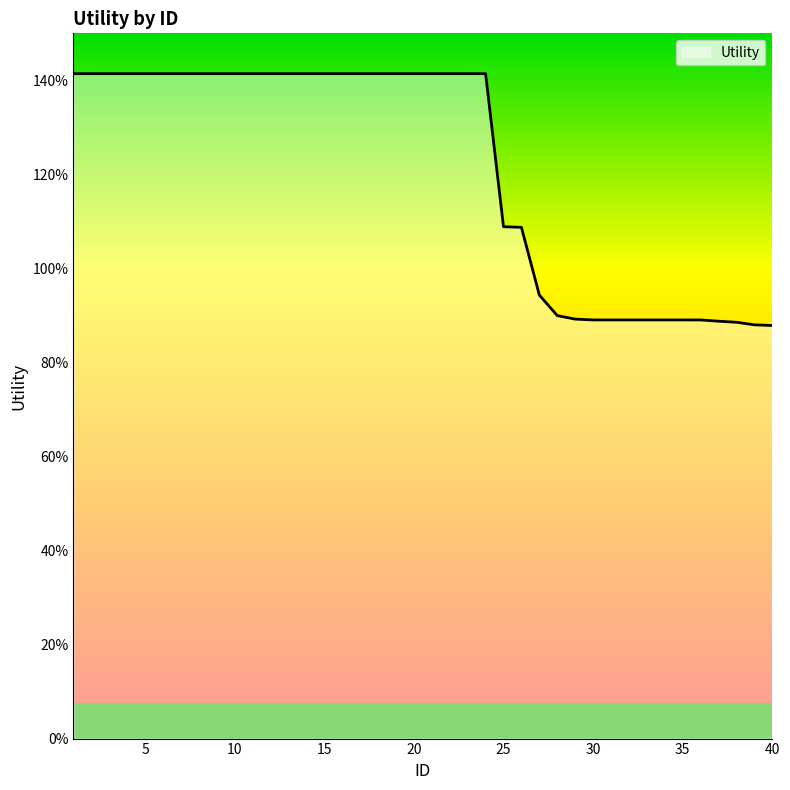

Is this an area chart (filled region under the line)?

Yes